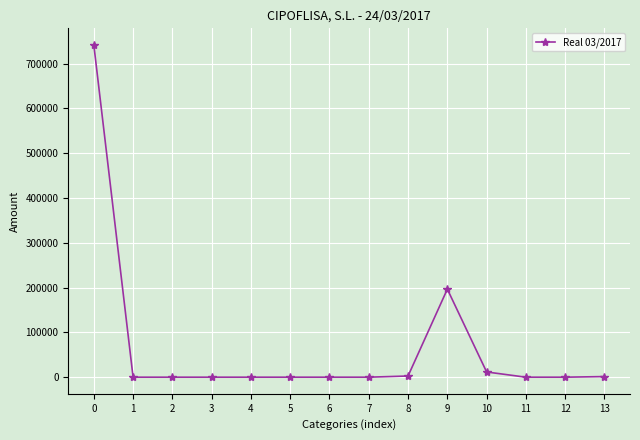

What is the greatest value displayed?

741702.2